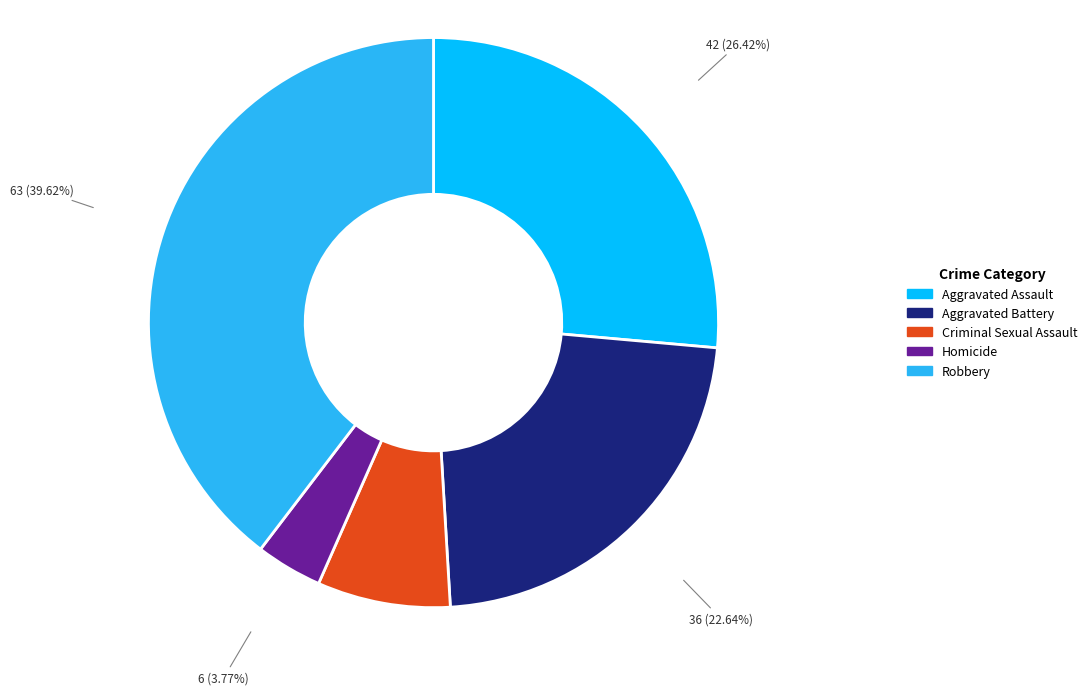

To the nearest percent, what is the difference between the Aggravated Assault and Homicide slice percentages?

23%